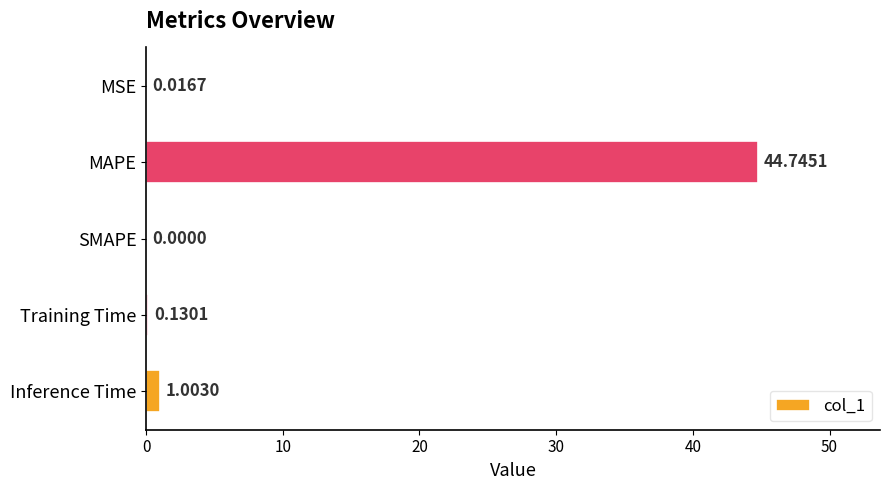

Which has a higher value, MAPE or MSE?

MAPE